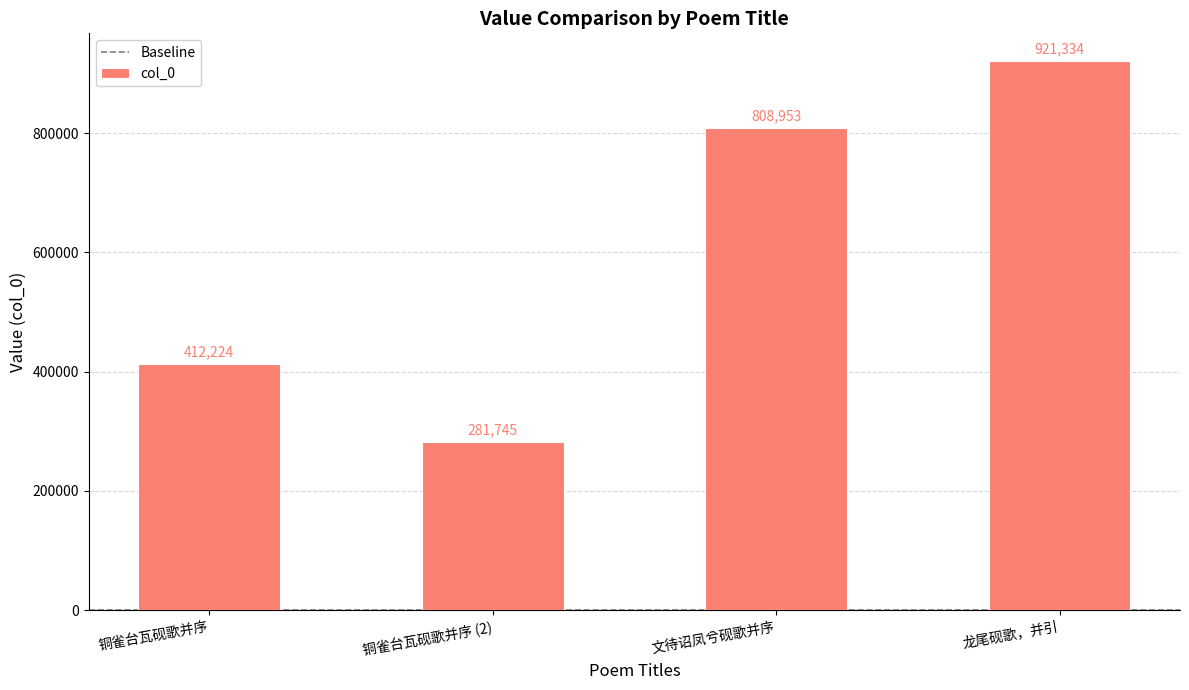

What is the change in value from 铜雀台瓦砚歌并序 to 龙尾砚歌，并引?

+509110